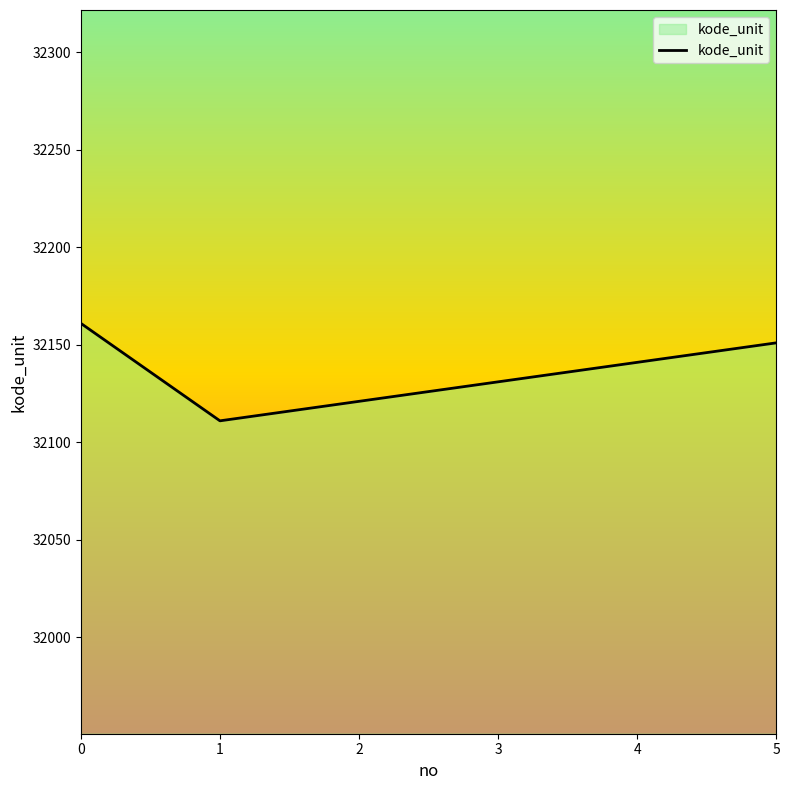

What is the greatest value displayed?

32161